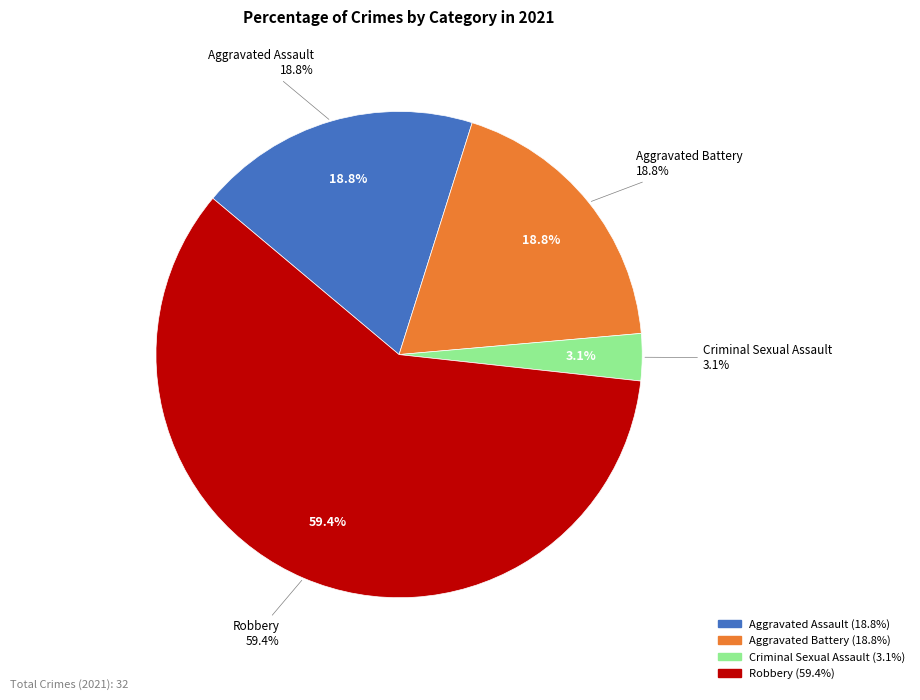

How many slices are in this pie chart?

4